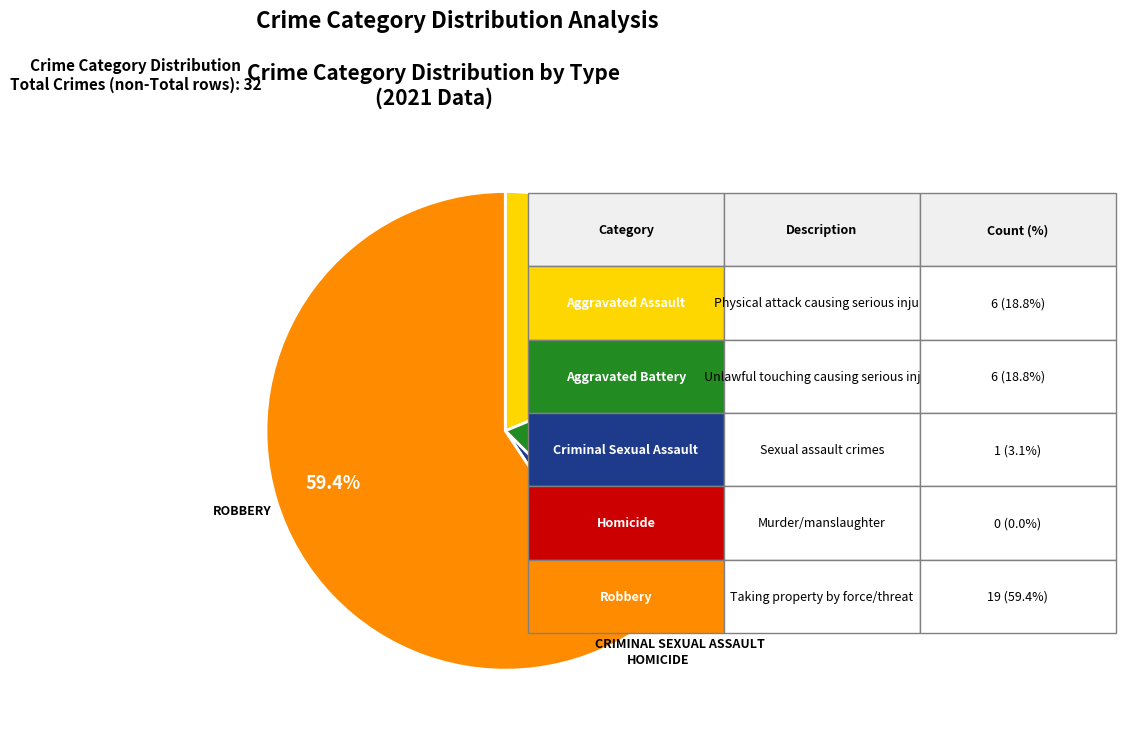

Is there a majority slice in this chart?

Yes